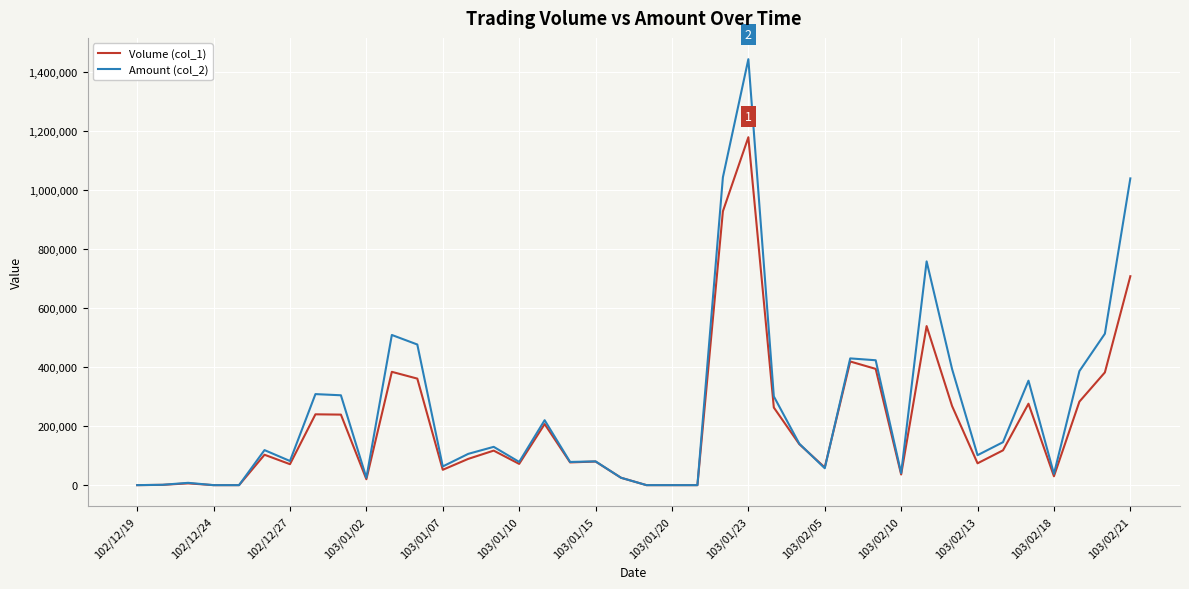

Rank the series by their maximum value, from lowest to highest.

Volume (col_1), Amount (col_2)